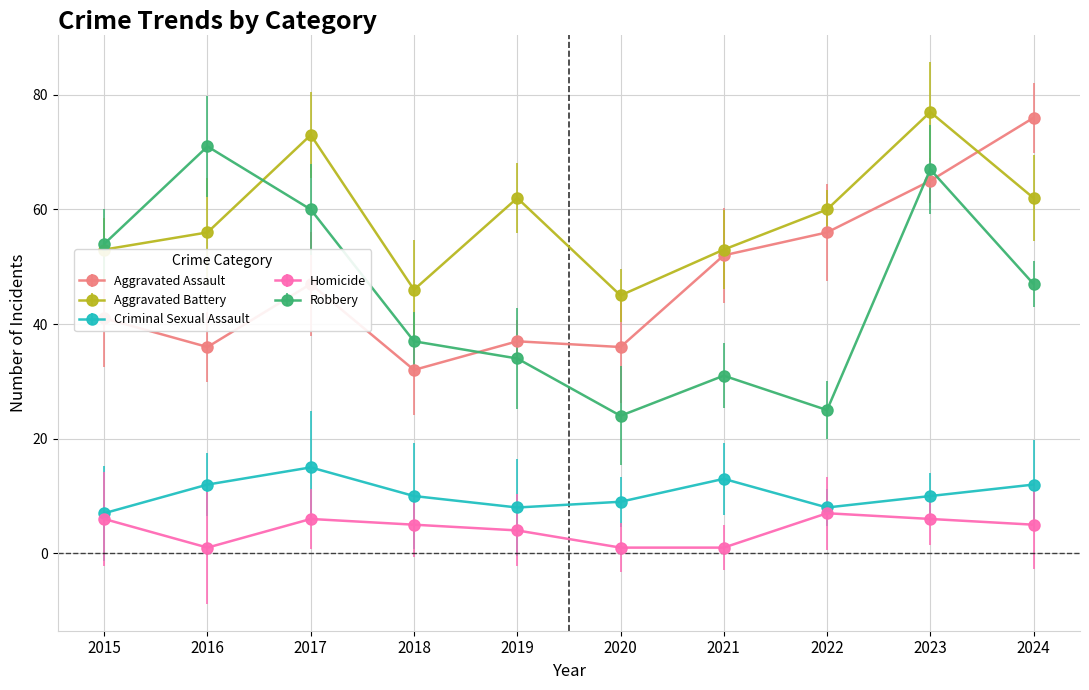

Where does the Criminal Sexual Assault series first go above 10?

2016